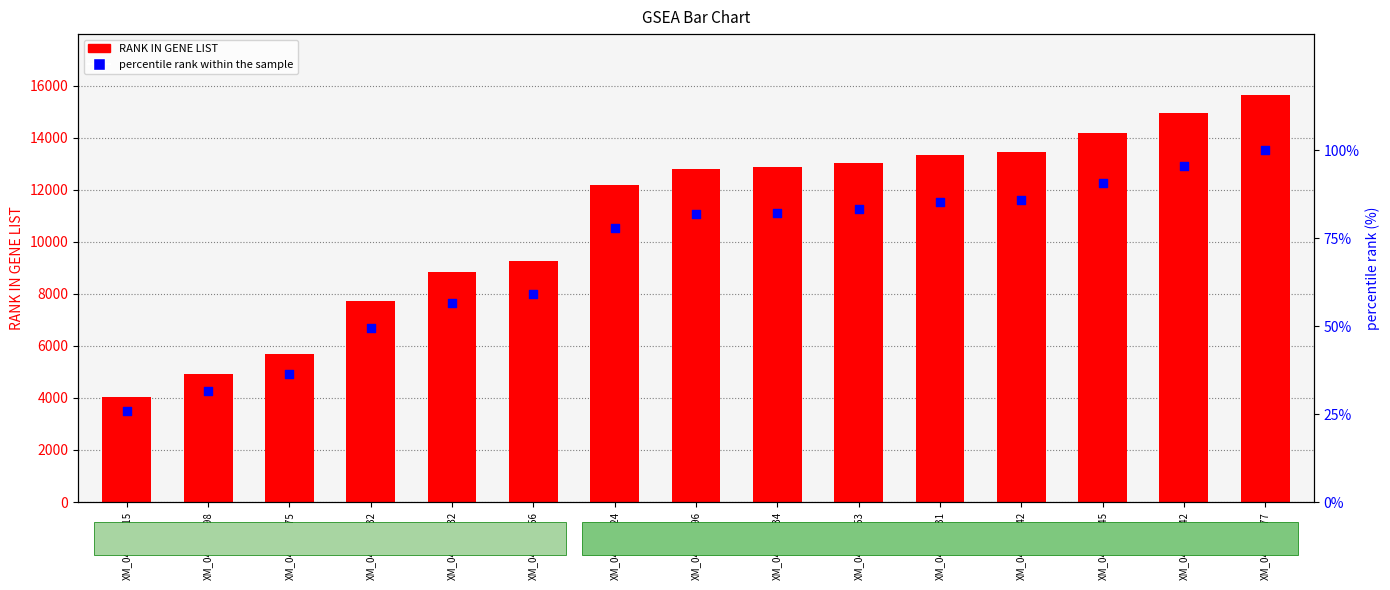

At how many categories does at least one series exceed 11935?

9